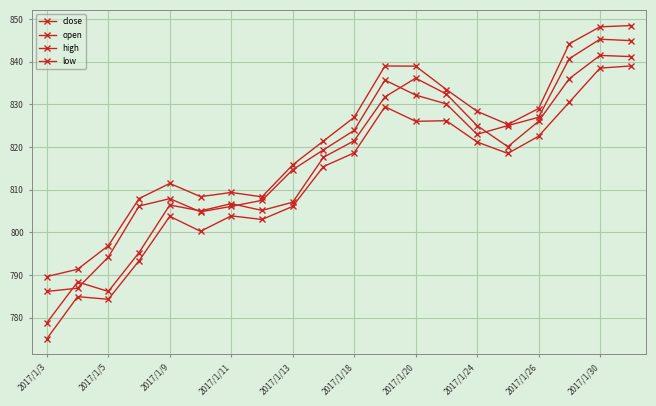

How many categories are shown in the chart?

20